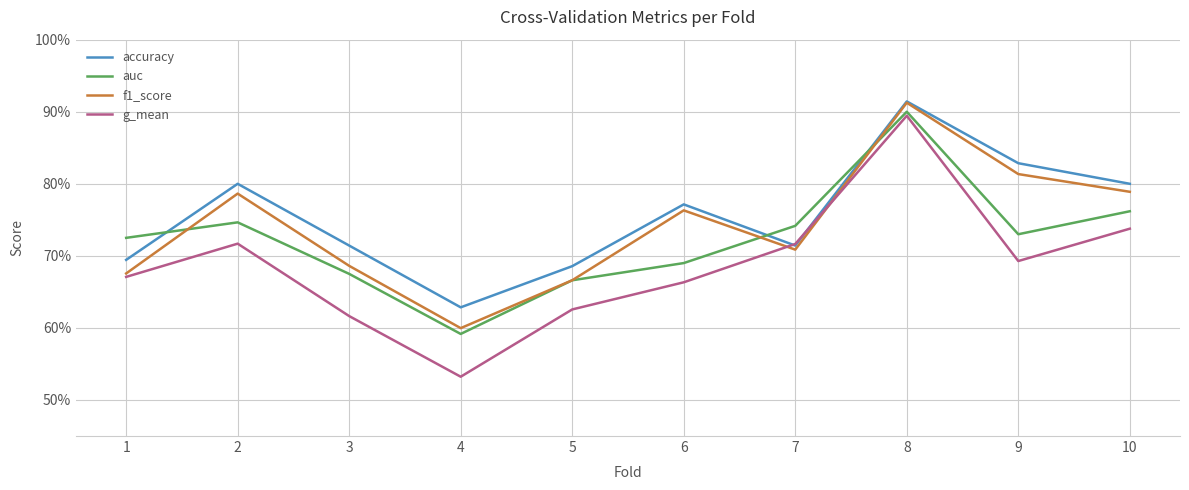

What is the value of the f1_score point at the 3rd from the left?

0.7